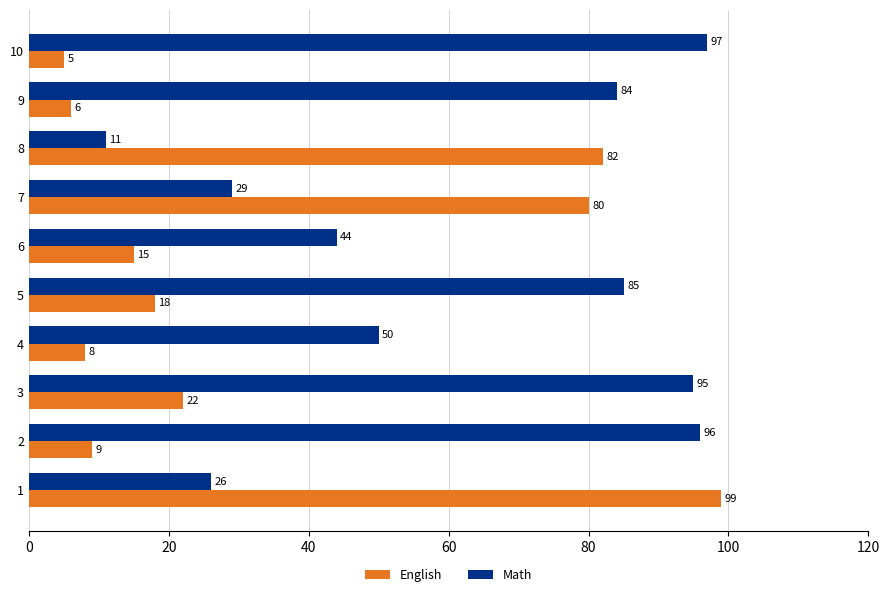

What value does the Math series have at 9, to the nearest 5?

85